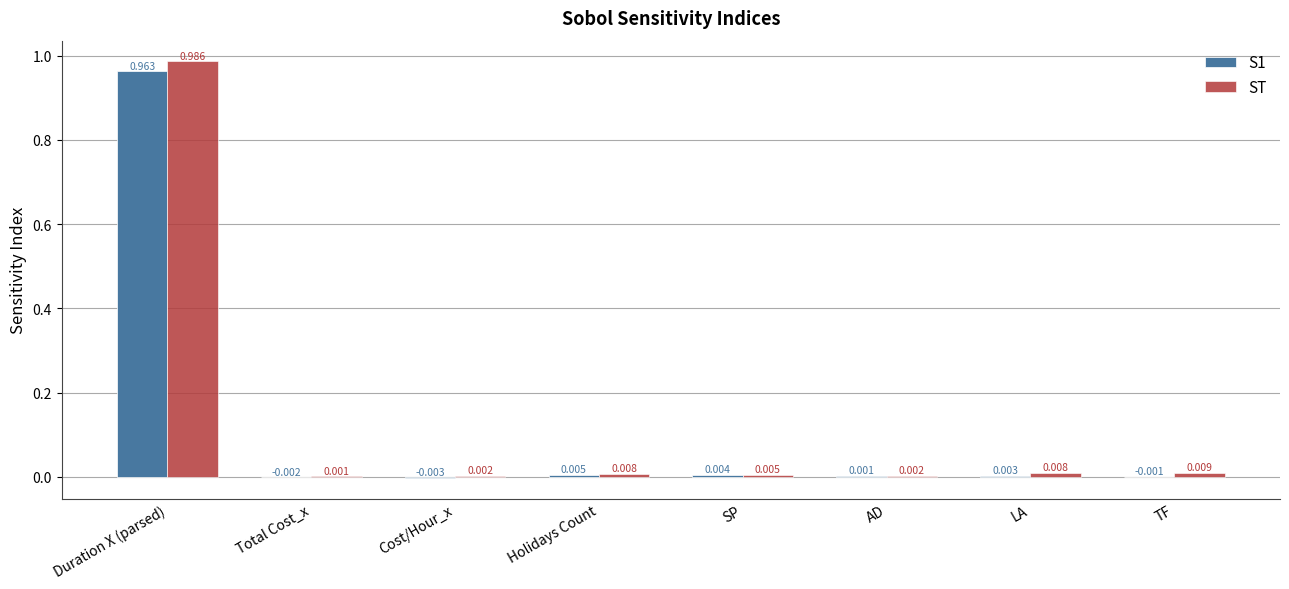

Which label corresponds to the largest value in the chart?

Duration X (parsed)